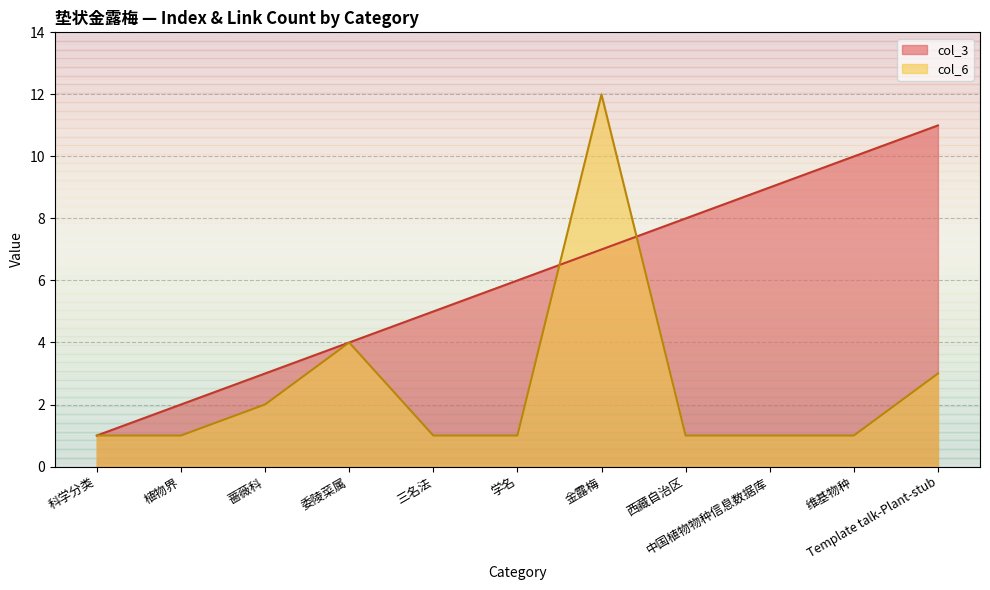

What is the label of the 1st point from the right?

Template talk-Plant-stub